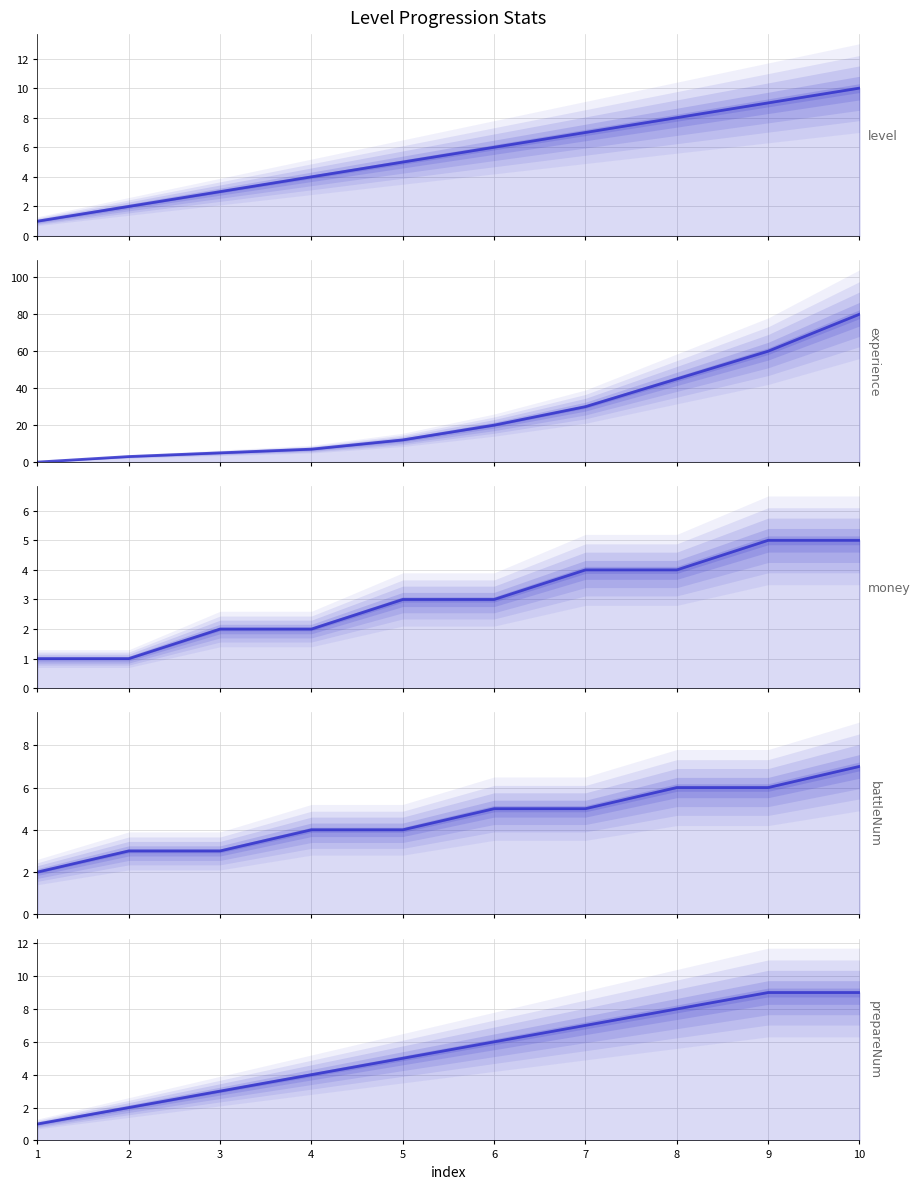

Does the chart display data point markers on the line(s)?

No